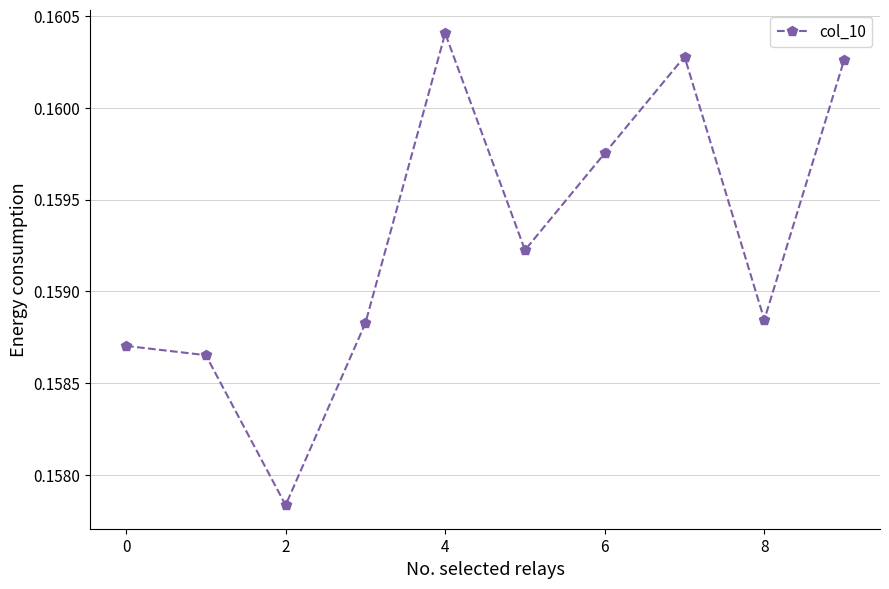

How many points are lower than both their immediate neighbors (excluding endpoints)?

3